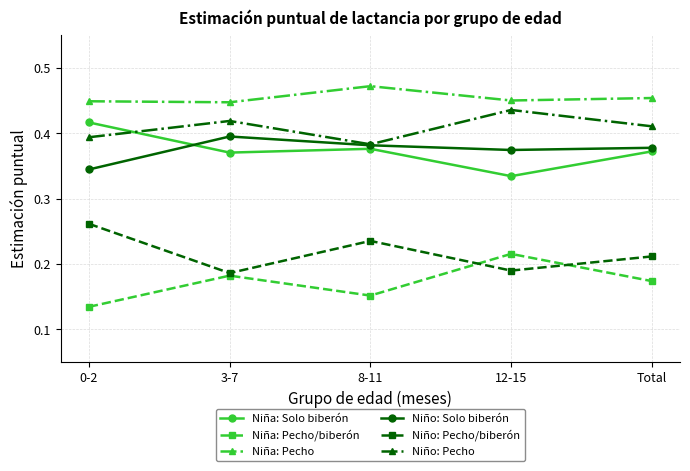

What position from the left is 3-7?

2